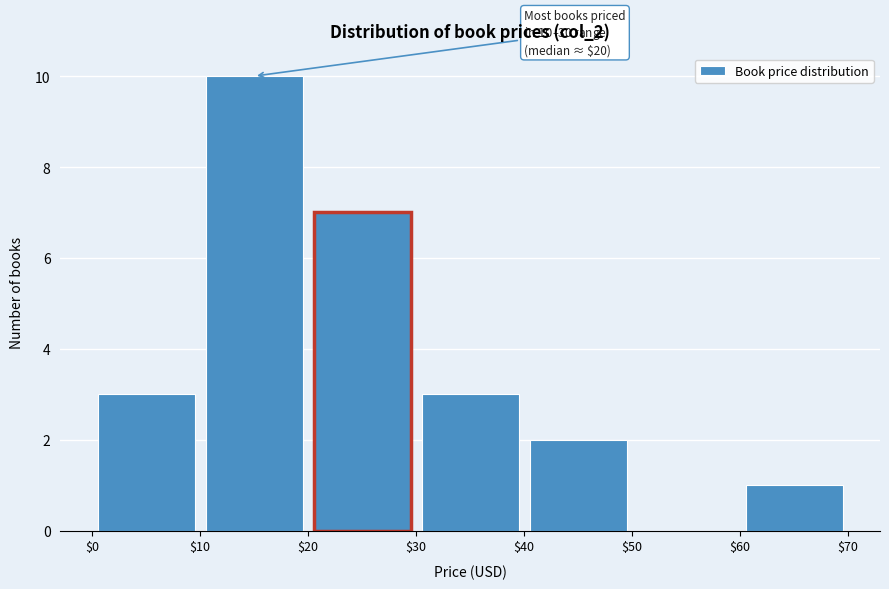

Over which range of the x-axis is the bar tallest?

$10 to $20